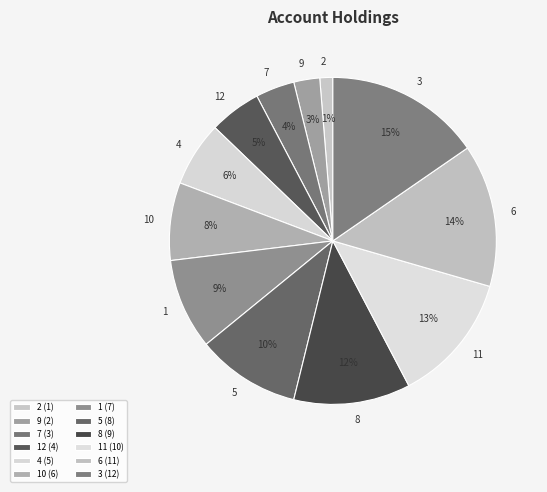

How many segments does this pie chart have?

12